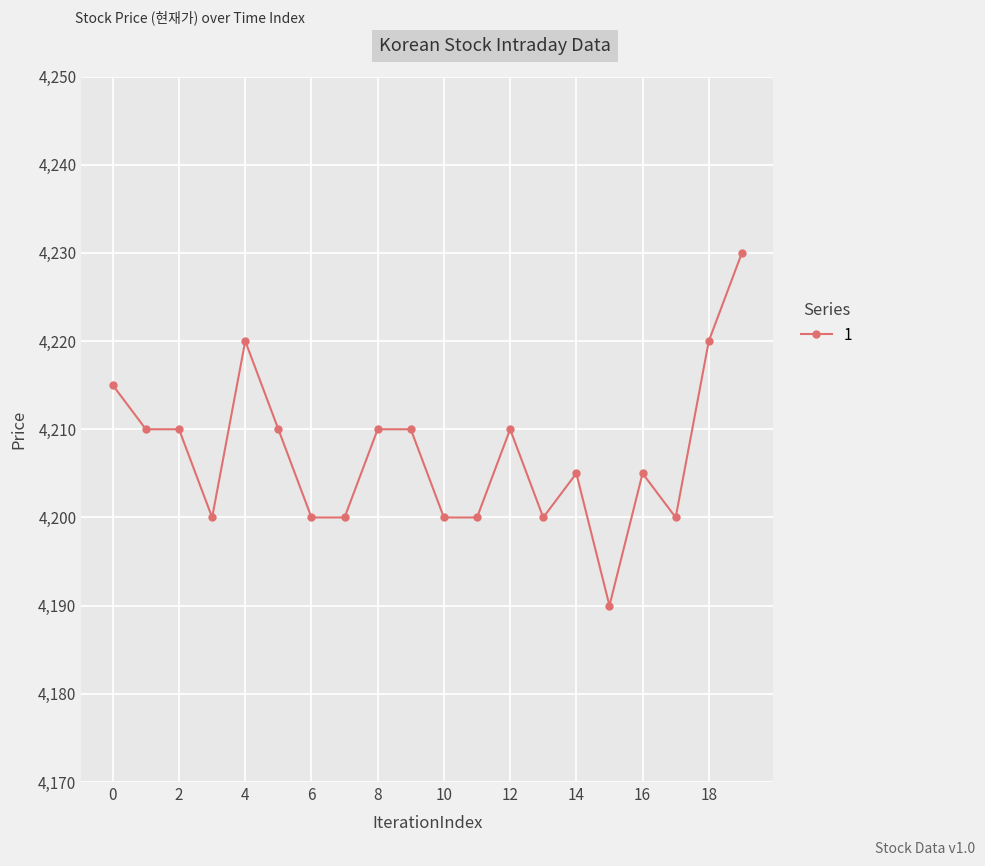

Reading left to right, transcribe all the data shown in this chart.

4215	4210	4210	4200	4220	4210	4200	4200	4210	4210	4200	4200	4210	4200	4205	4190	4205	4200	4220	4230